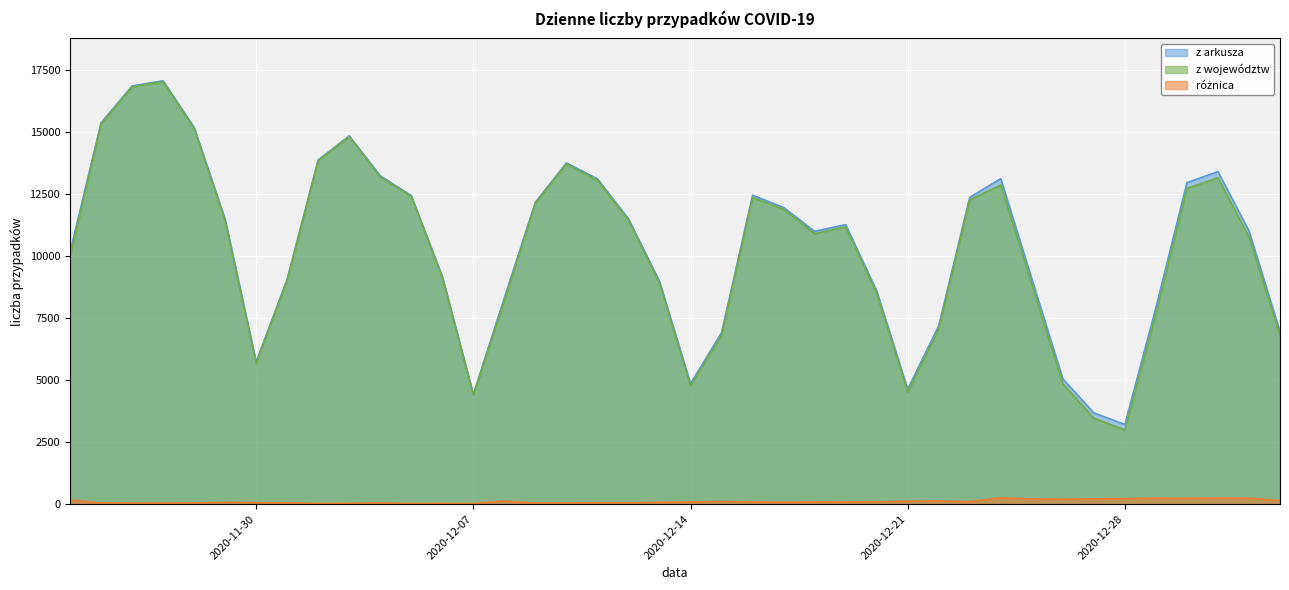

List the series in order of their peak value, lowest first.

różnica, z województw, z arkusza